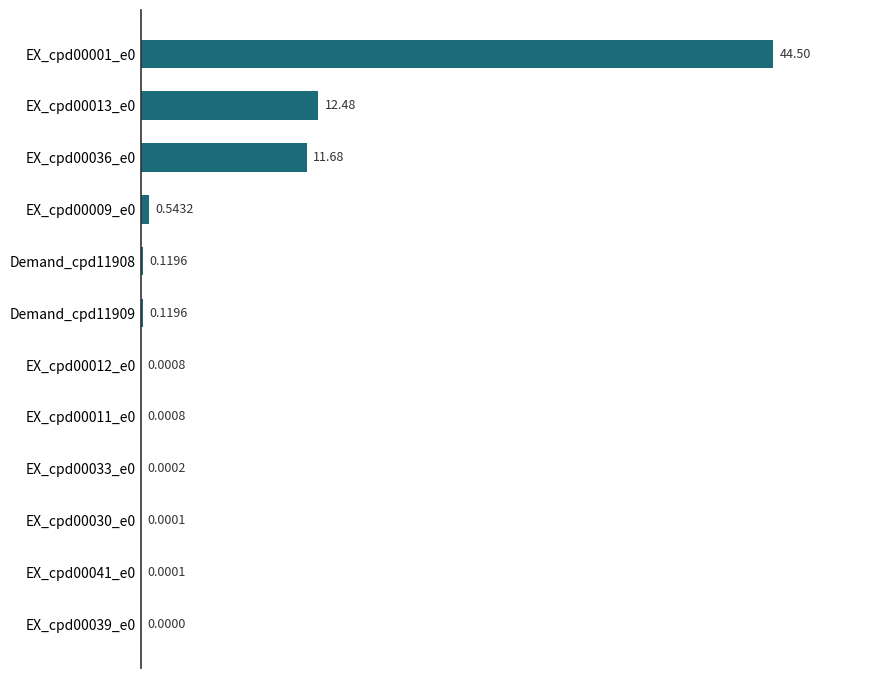

What is the sum of the values at EX_cpd00030_e0 and EX_cpd00001_e0?

44.5